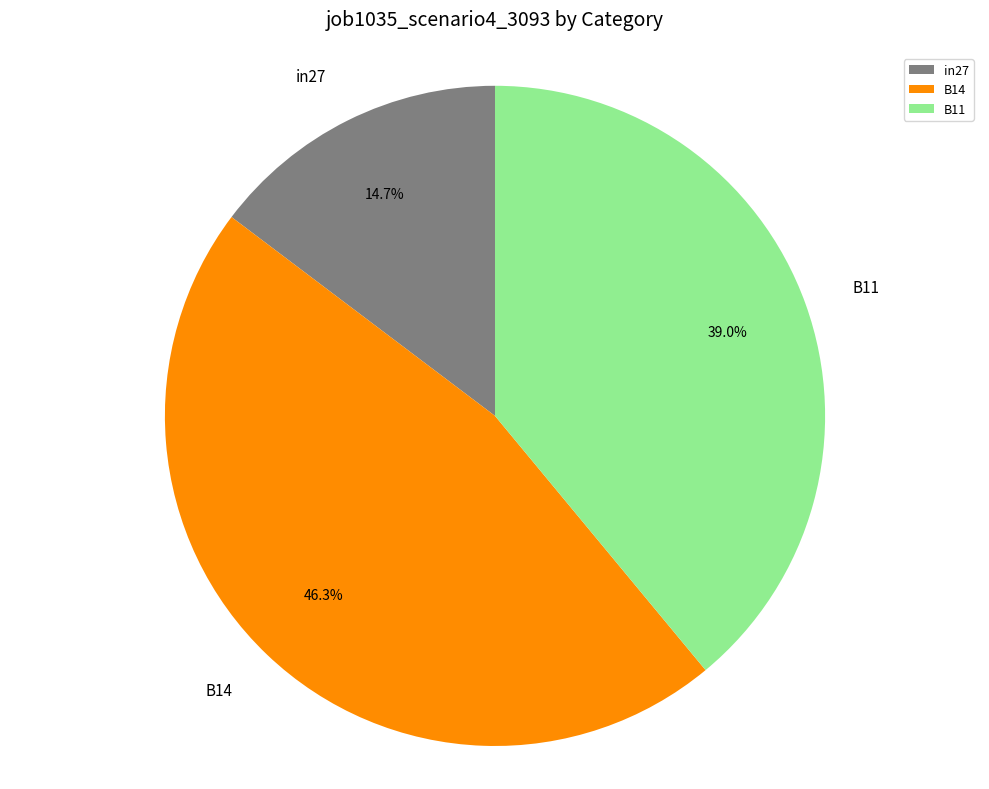

Is there any slice that represents more than half of the pie?

No